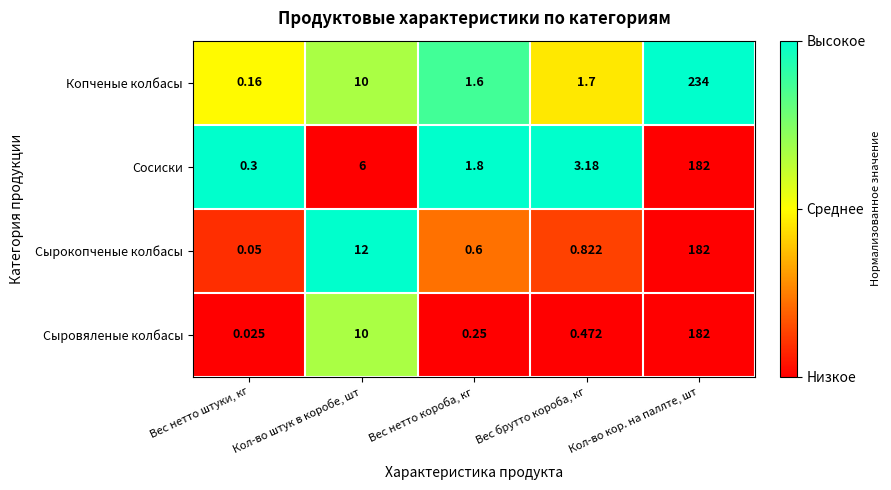

At which category is the sum across all series the highest?

Кол-во кор. на паллте, шт